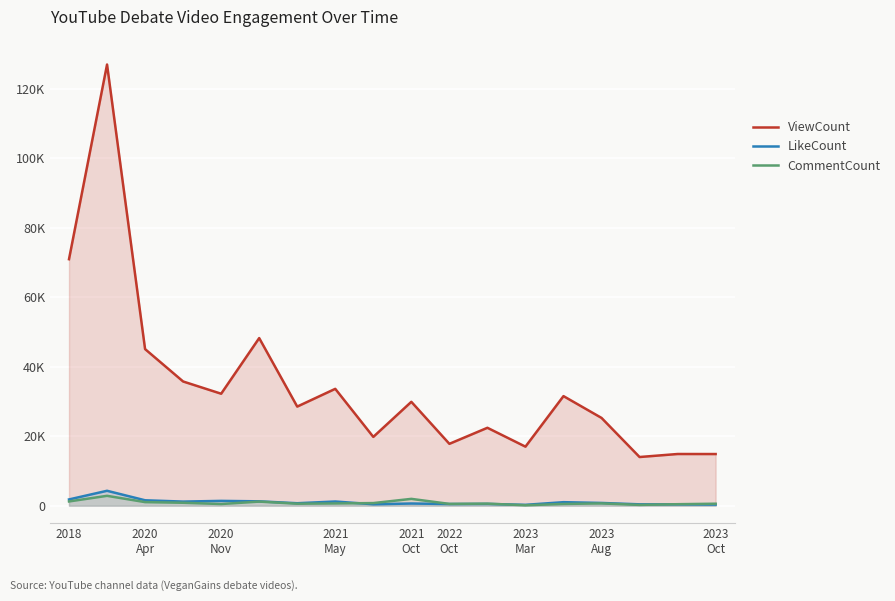

Does the chart display data point markers on the line(s)?

No